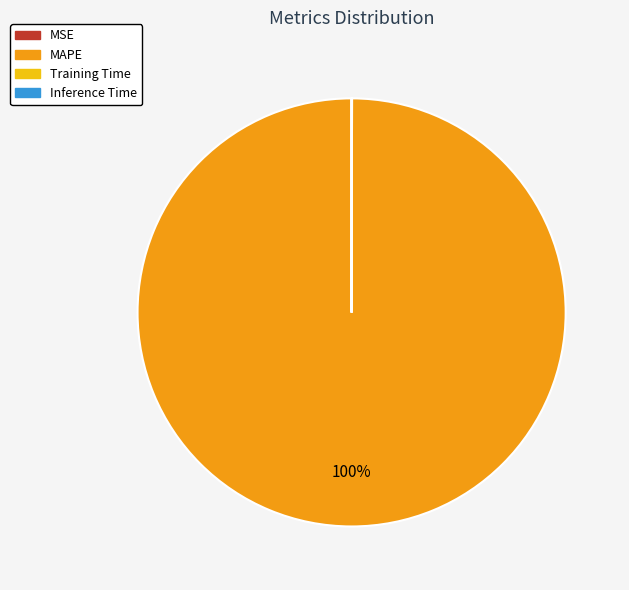

Is it true that MAPE is 100% of the pie?

True